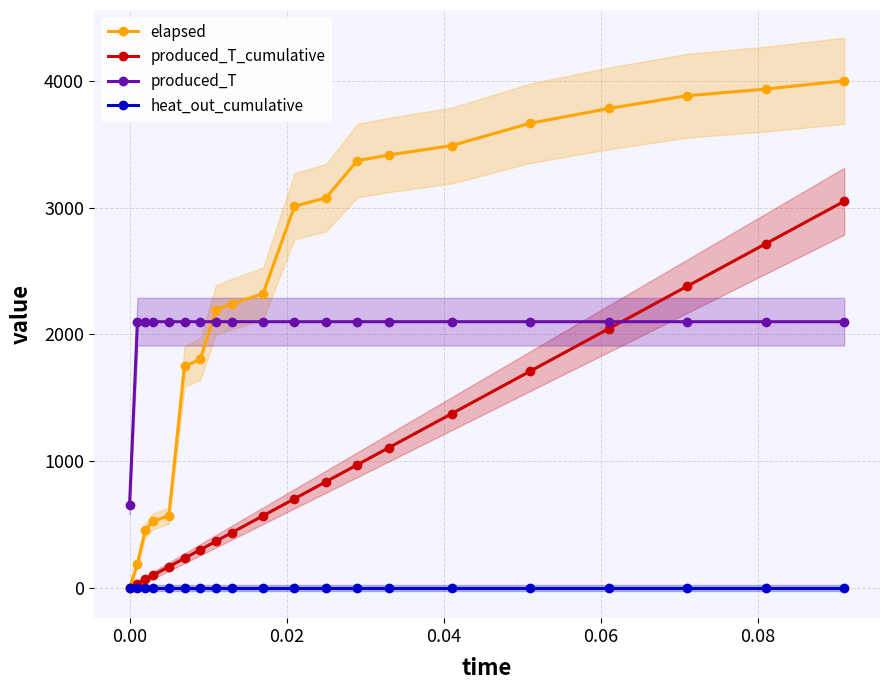

Which series has the widest spread of values?

elapsed